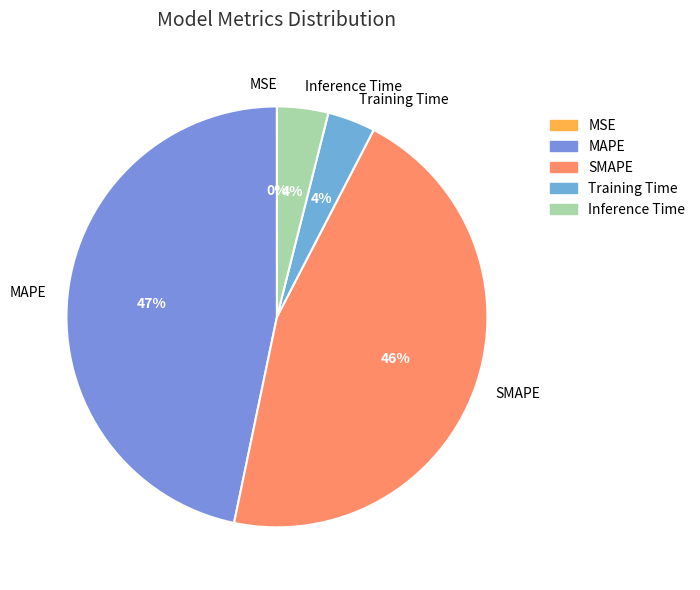

Which has a higher value, Inference Time or SMAPE?

SMAPE